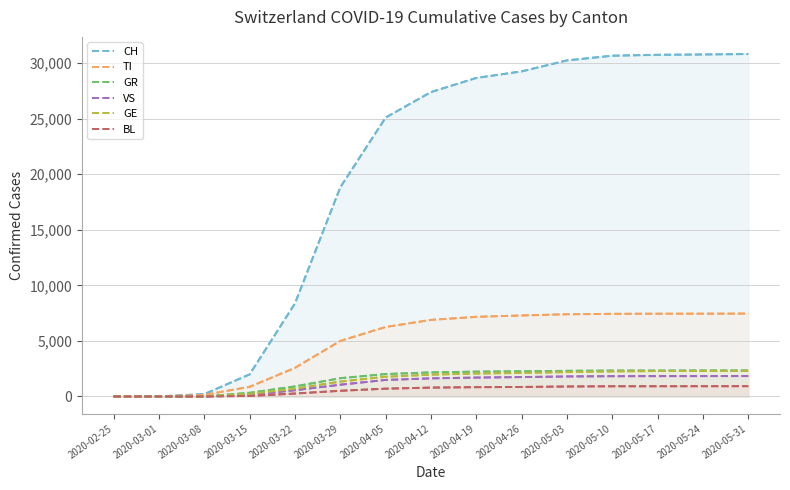

Is it true that VS equals 821 at 2020-03-22?

False